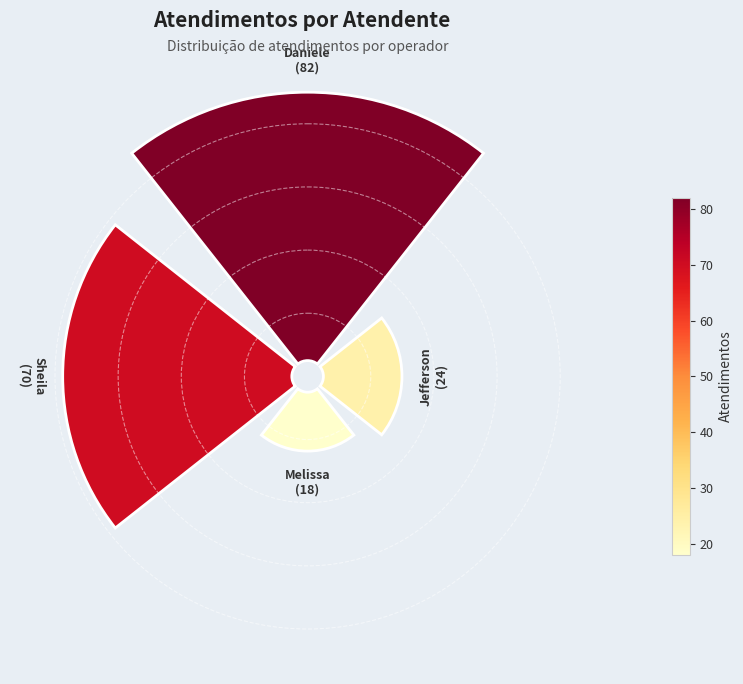

How many slices are in this pie chart?

4